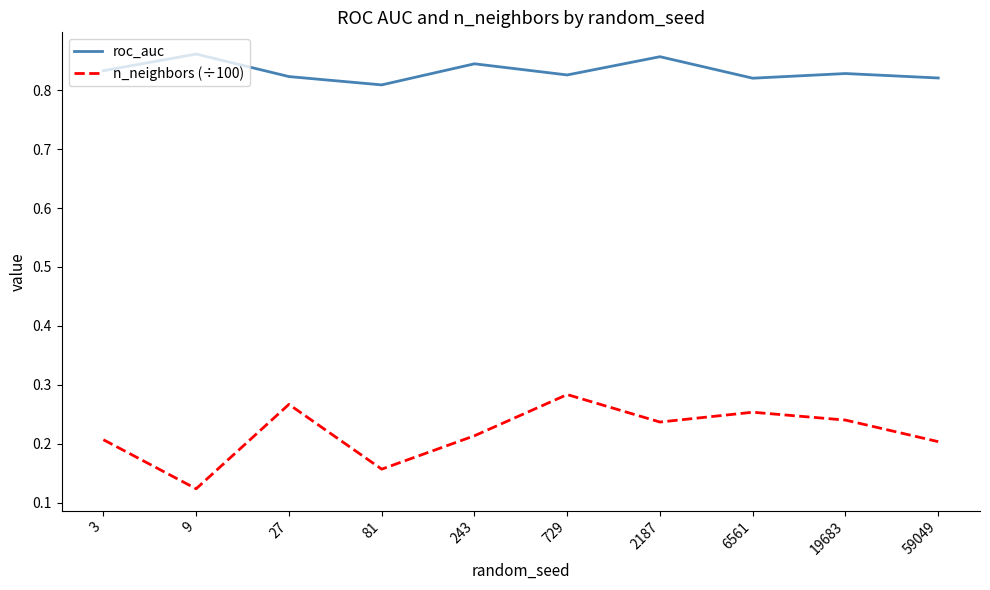

Count the roc_auc values in the range 0 to 1.

10